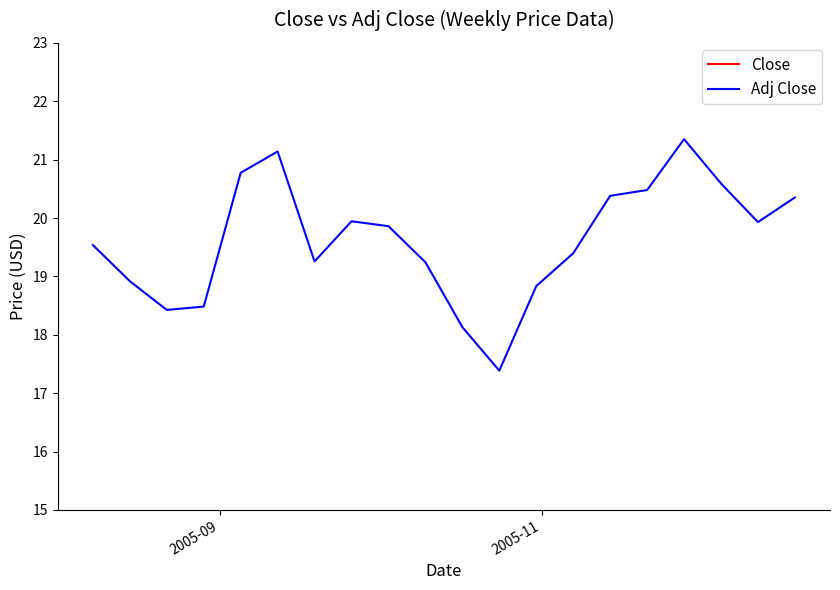

How many values in the Close series are below 34?

10